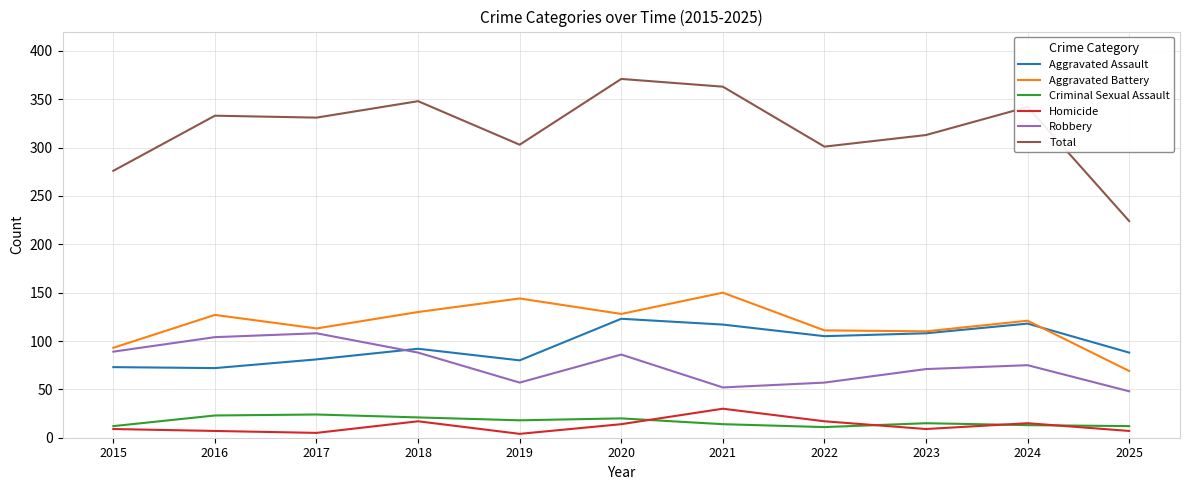

Is the value of Total at 2019 greater than the value of Aggravated Assault at 2017?

Yes